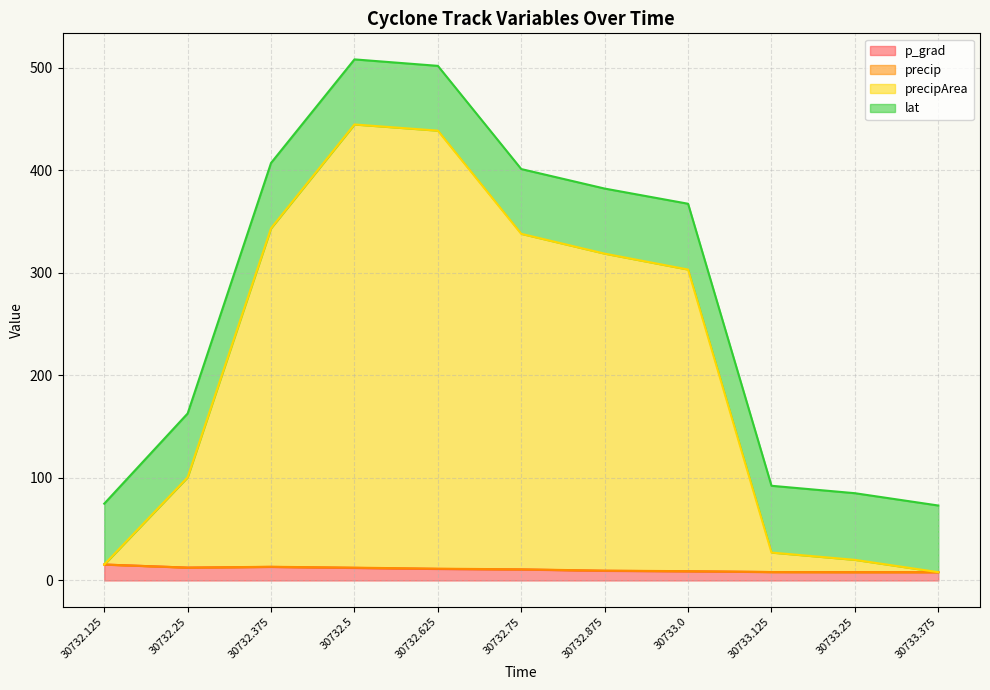

What is the difference between the highest and lowest values at 30732.125?

59.3